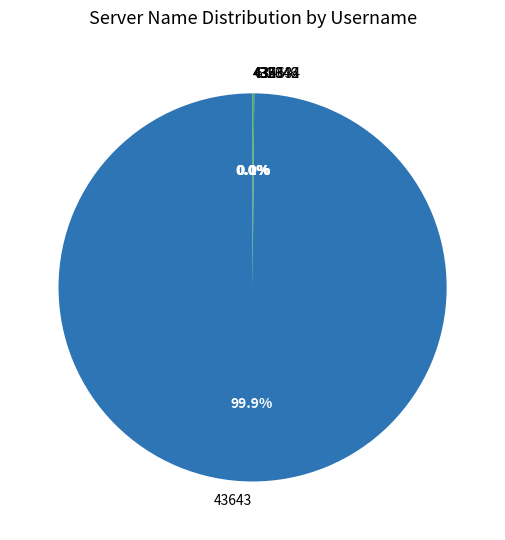

Is there a majority slice in this chart?

Yes